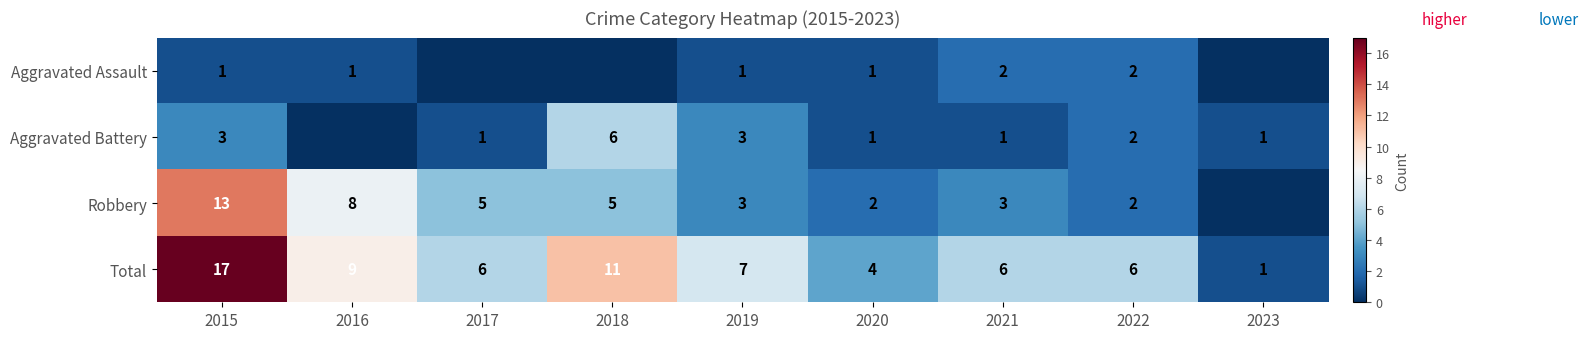

What is the total value across all series at 2017?

12